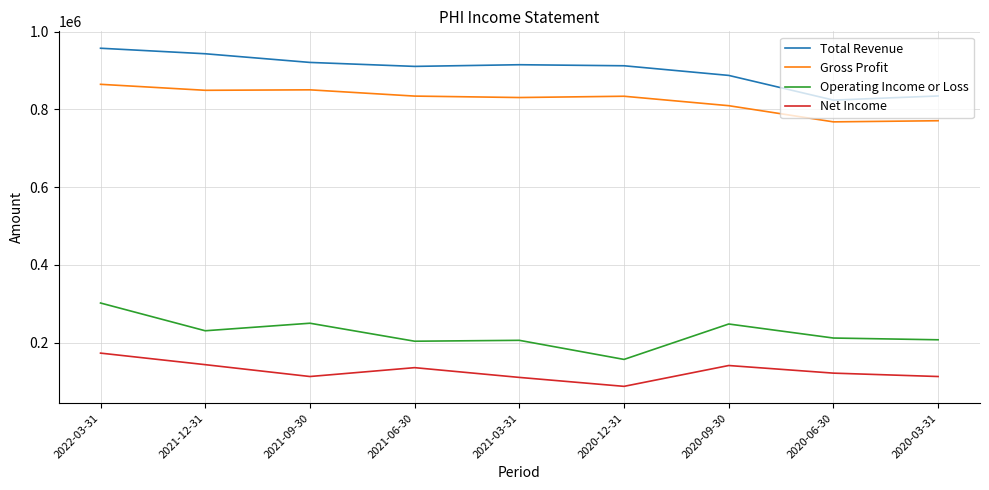

Which category has the lowest value in the Operating Income or Loss series?

2020-12-31